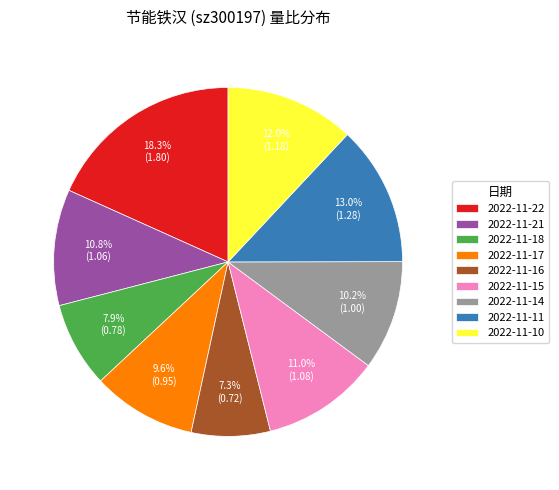

To the nearest percent, what portion does 2022-11-11 represent?

13%